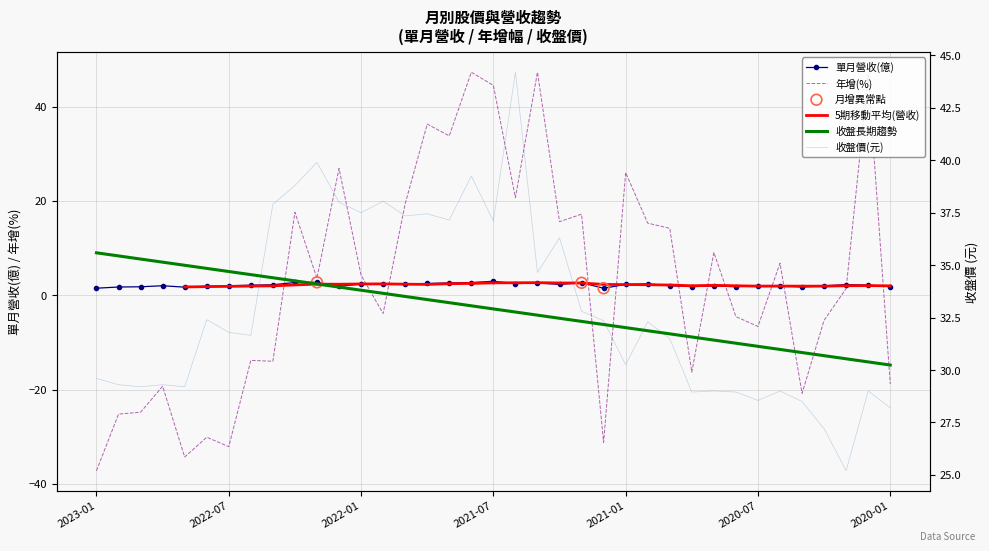

Which series has the largest Y range (max minus min)?

年增(%)